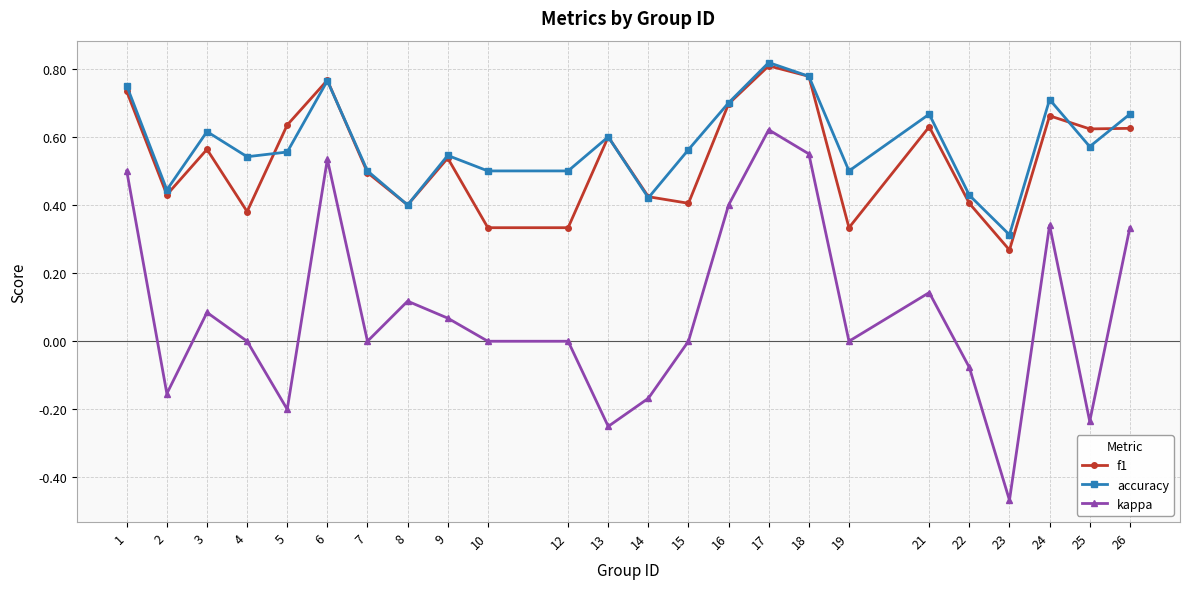

At which label does kappa reach its peak?

17